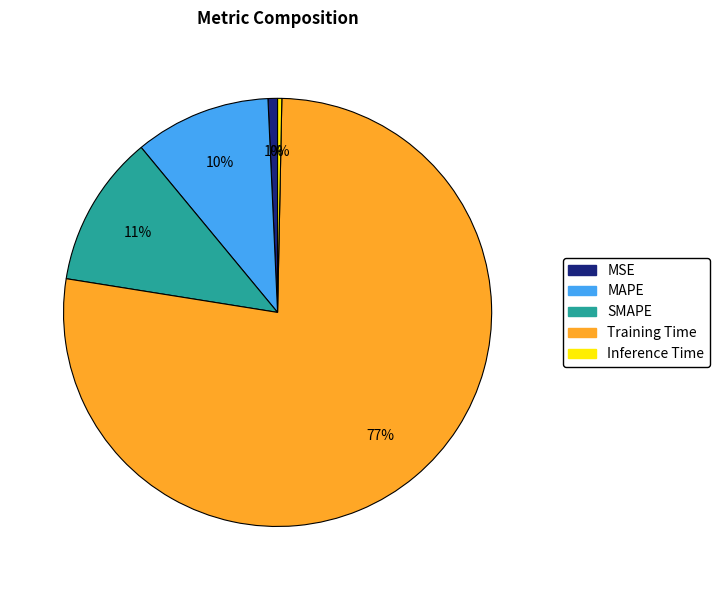

To the nearest percent, what is the average slice percentage?

20%